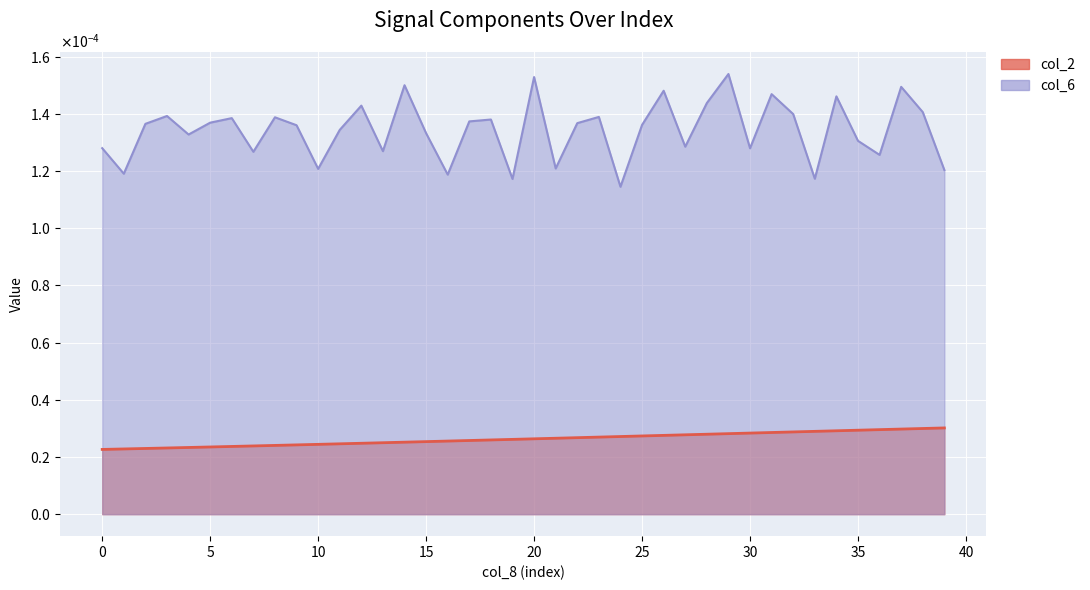

Which series has the largest total across all categories?

col_6